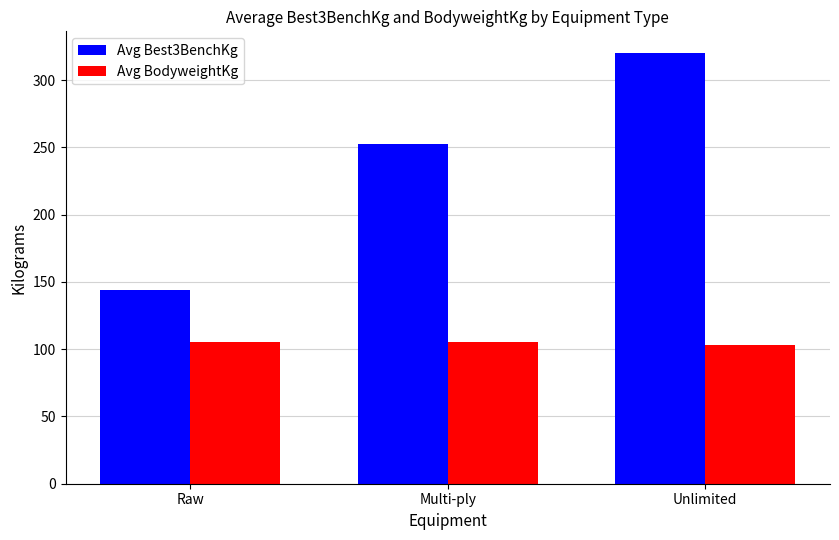

Rank the categories by Avg Best3BenchKg value from highest to lowest.

Unlimited, Multi-ply, Raw